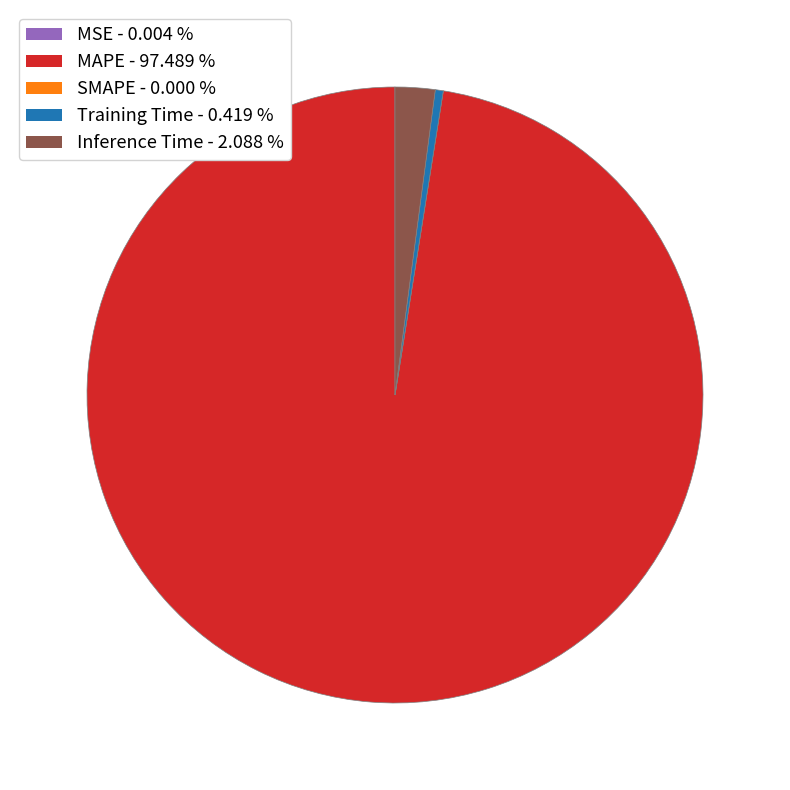

Which slice is the largest?

MAPE